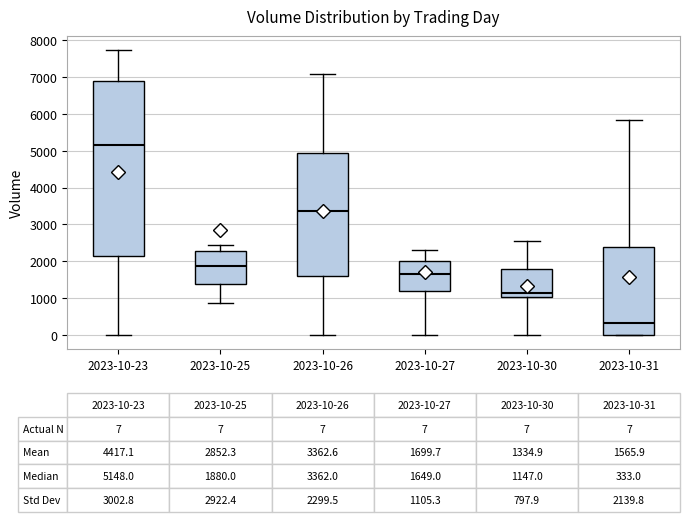

Comparing the boxes themselves (not the whiskers), which one is the tallest?

2023-10-23